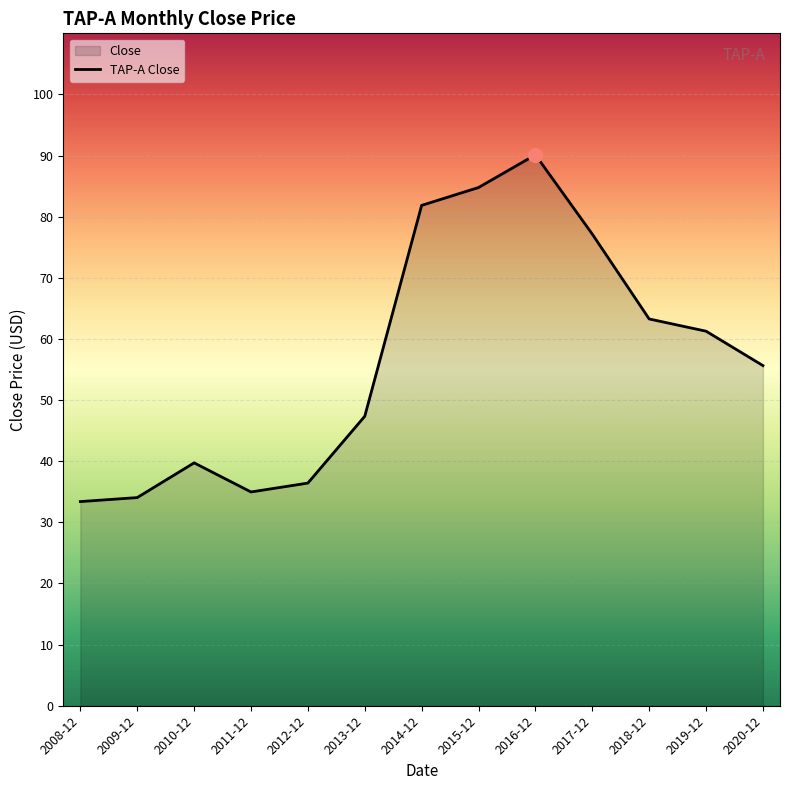

Reading right to left, list all the values displayed in this chart.

55.6	61.3	63.3	77.2	90.1	84.8	81.9	47.4	36.4	35.0	39.7	34.1	33.4